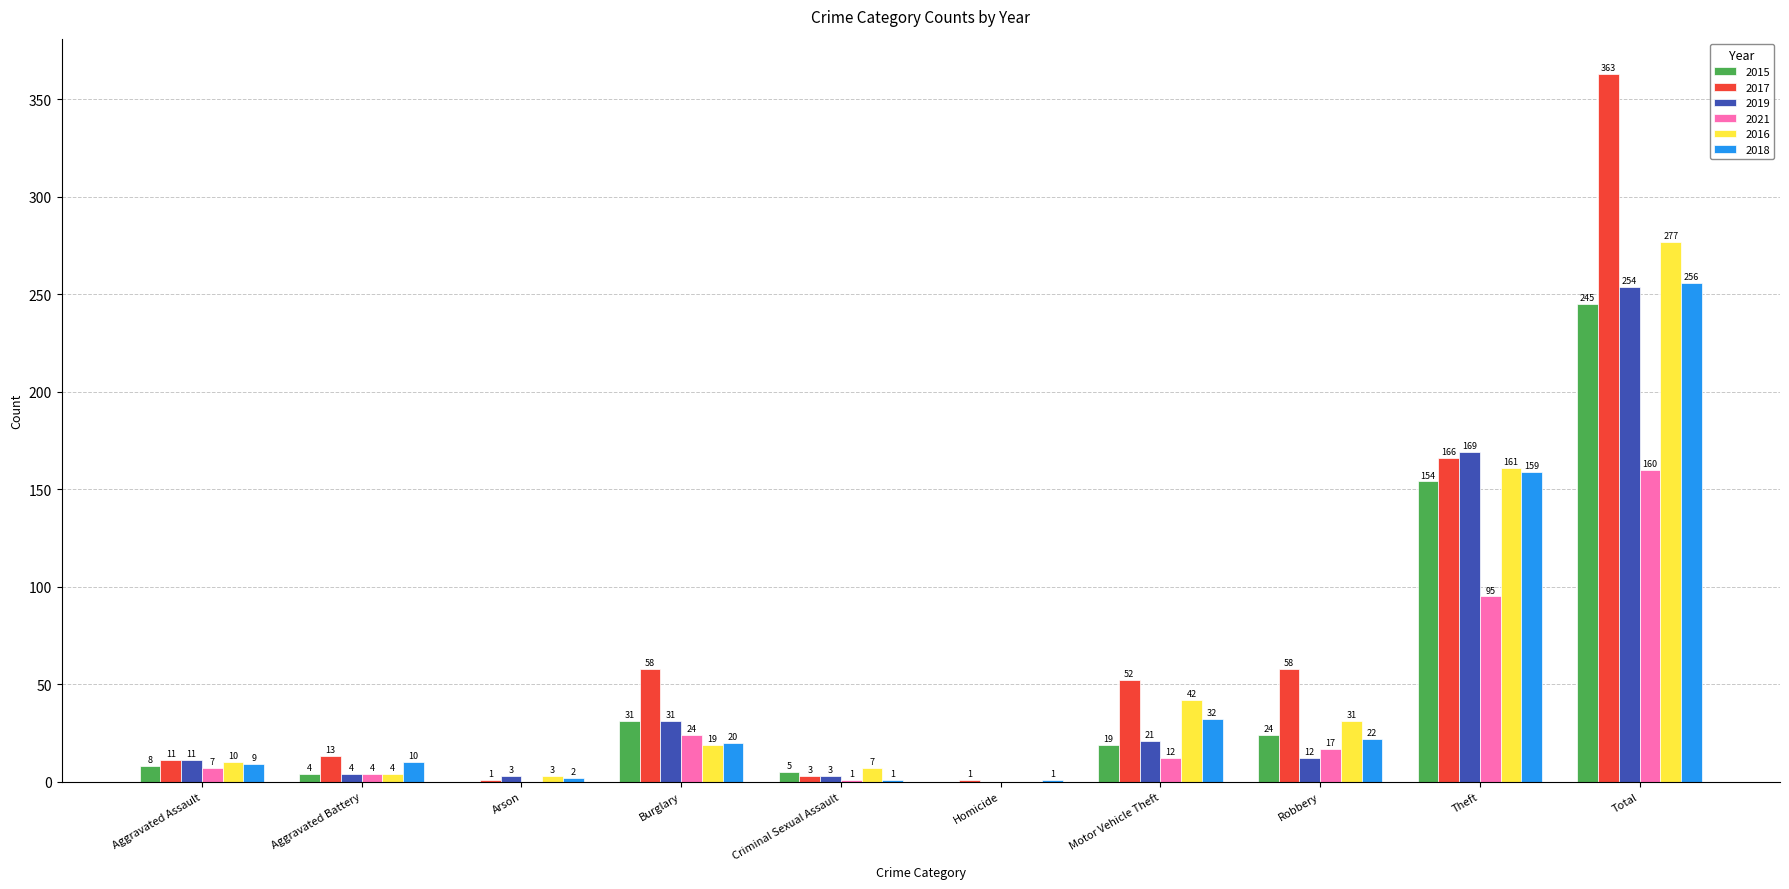

At which label is 2016 closest to 138?

Theft